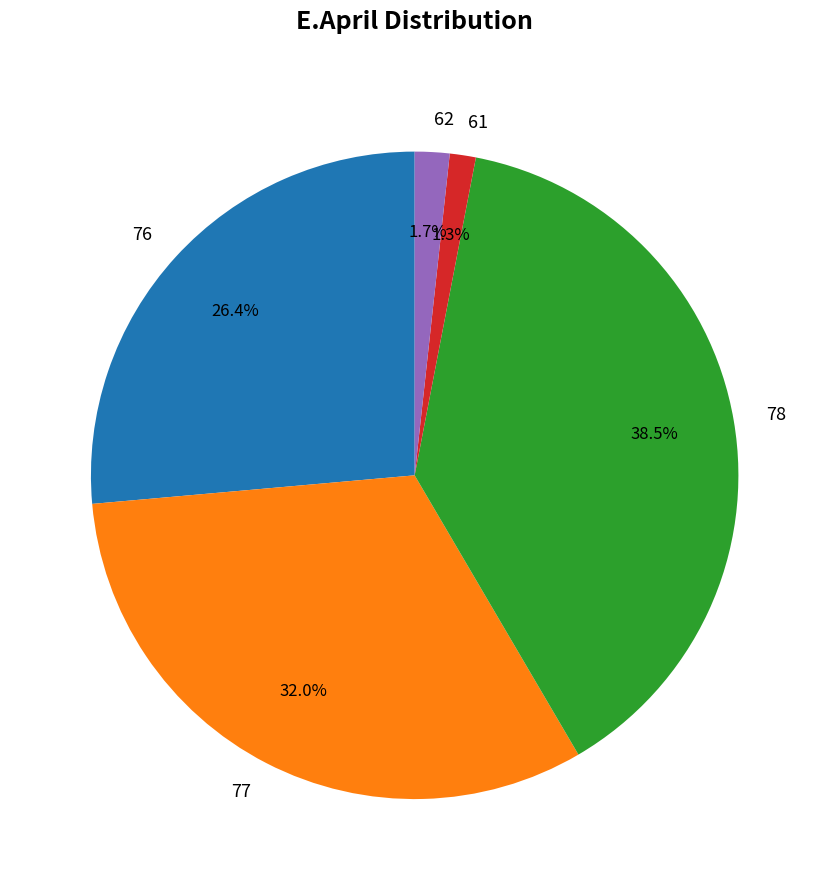

Approximately how many times larger is the value at 77 compared to 78?

0.8